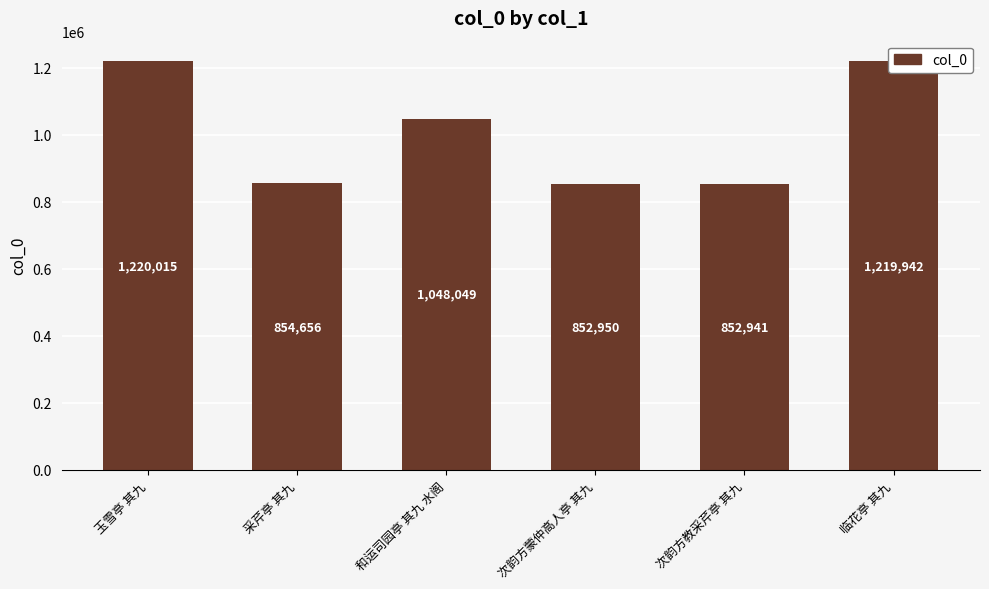

Reading right to left, extract all data points from this chart.

临花亭 其九=1219942	次韵方教采芹亭 其九=852941	次韵方蒙仲高人亭 其九=852950	和运司园亭 其九 水阁=1048049	采芹亭 其九=854656	玉雪亭 其九=1220015